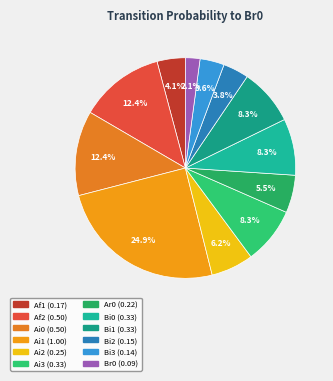

Does any single category account for the majority?

No